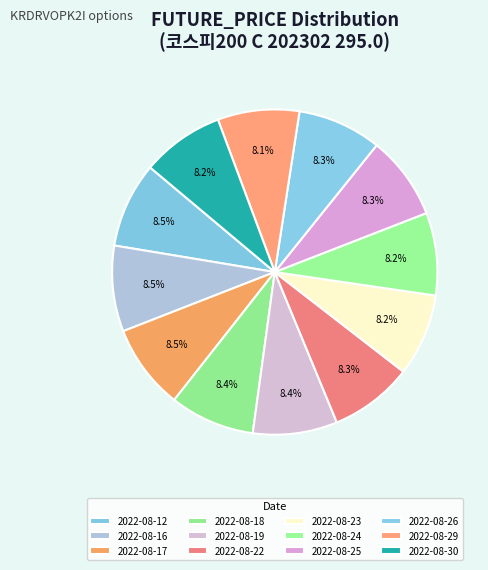

How many slices are in this pie chart?

12